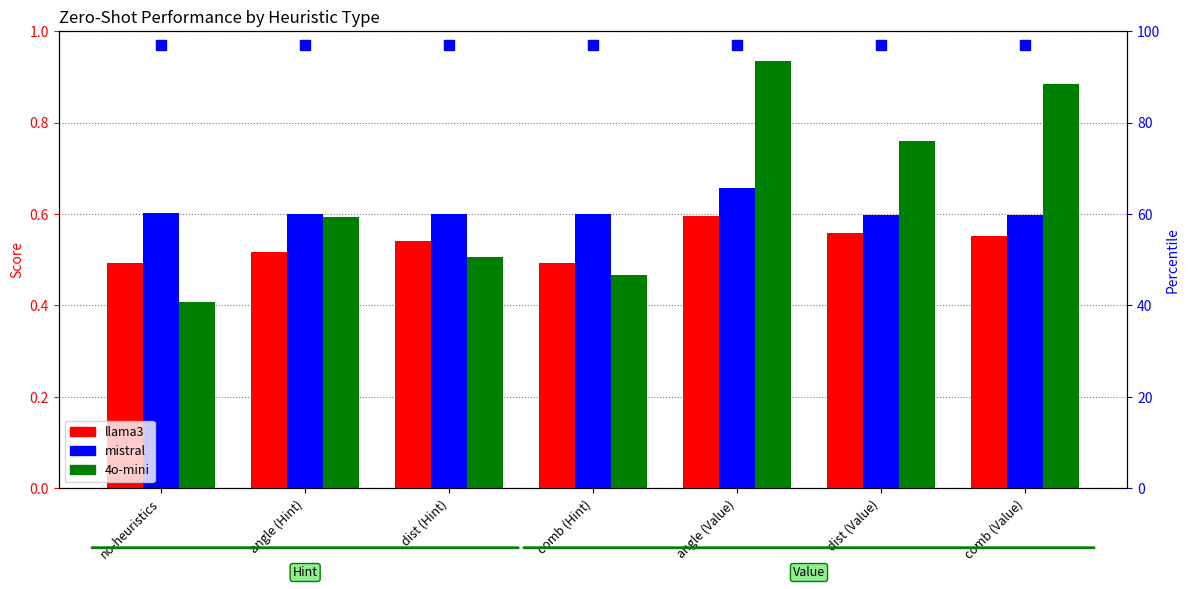

What is the difference between the highest and lowest values at dist (Value)?

0.2